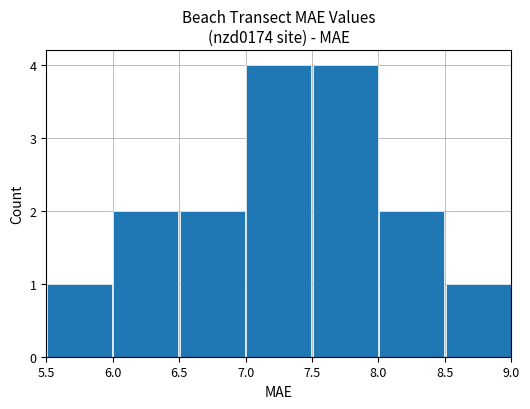

What is the sum of all values?

16